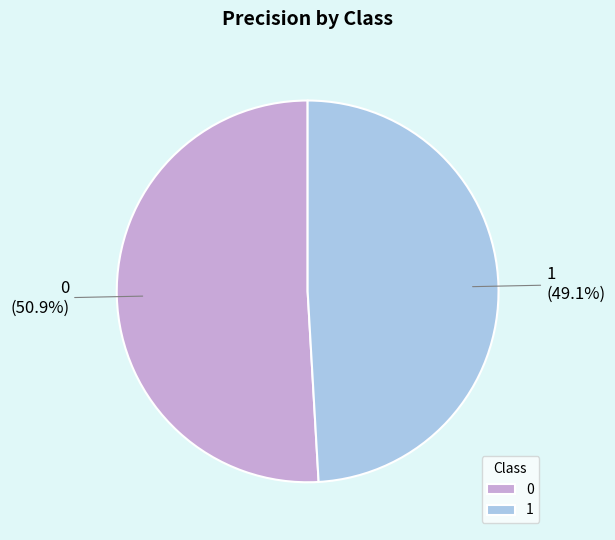

To the nearest percent, what is the combined percentage of 1 and 0?

100%